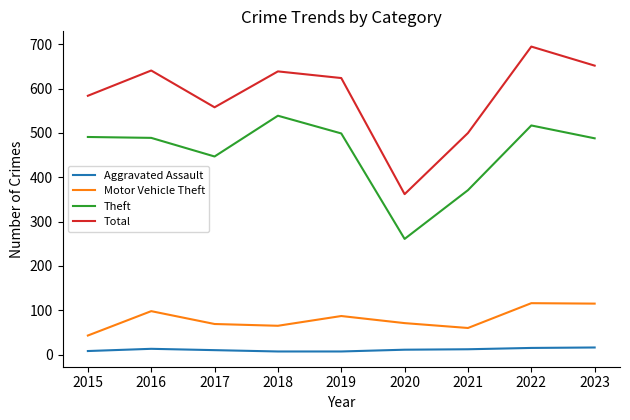

At which label is Theft closest to 400?

2021